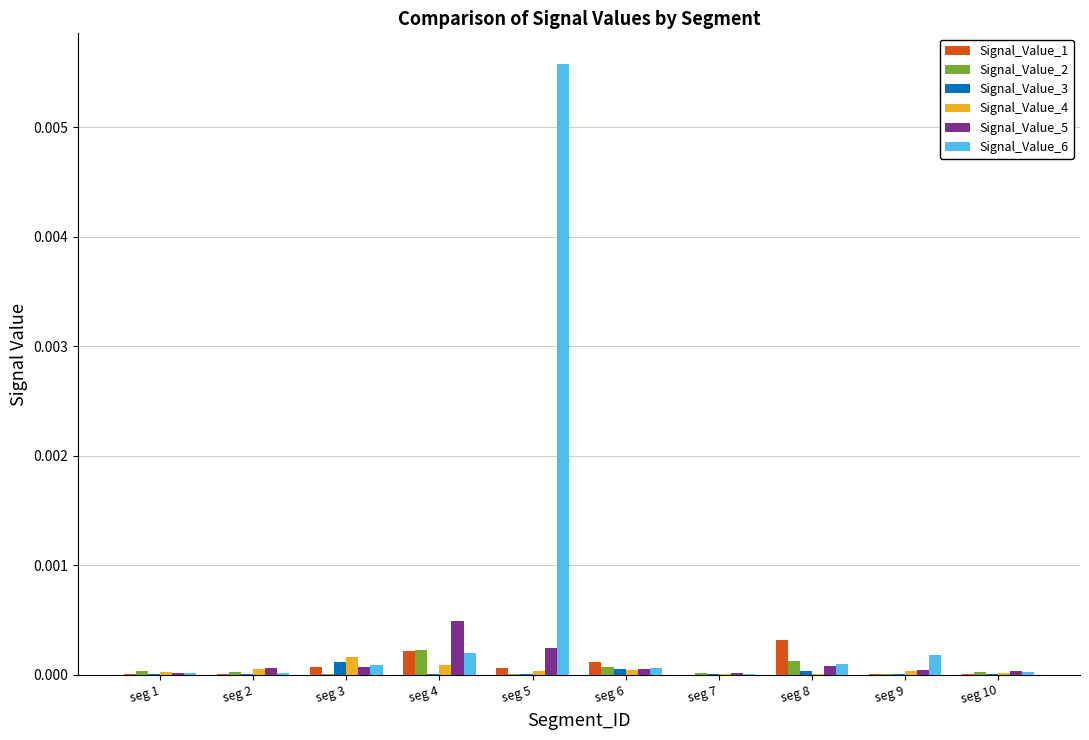

Which series has the largest total across all categories?

Signal_Value_6